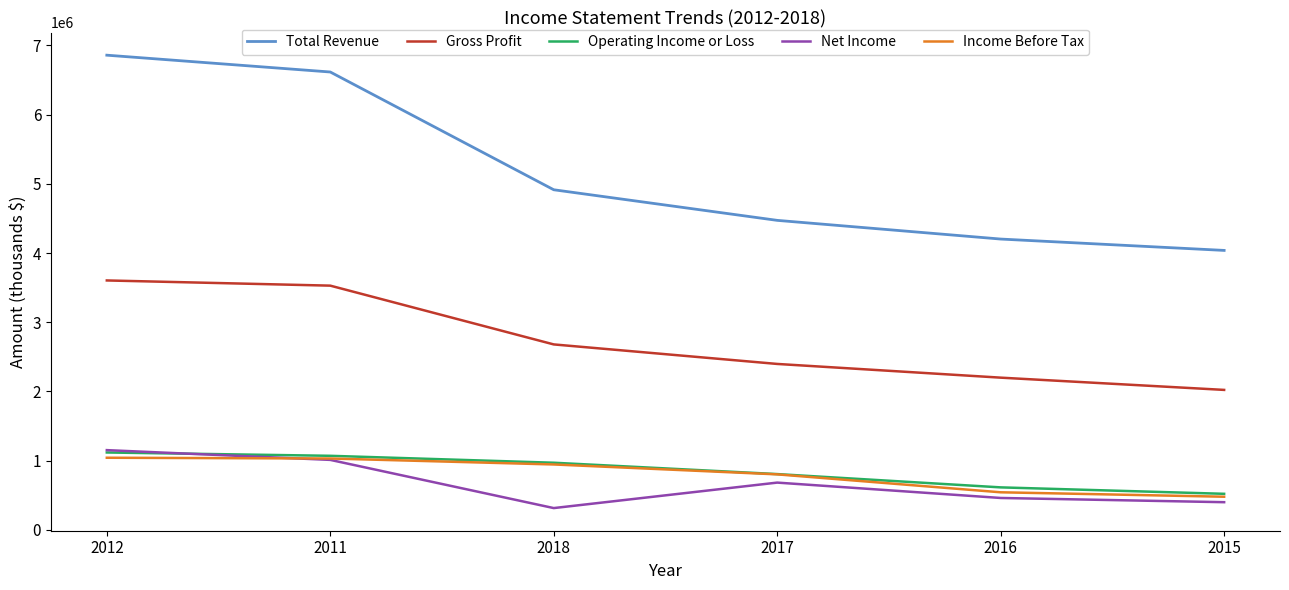

The value of Net Income at 2017 is 271396. True or false?

False